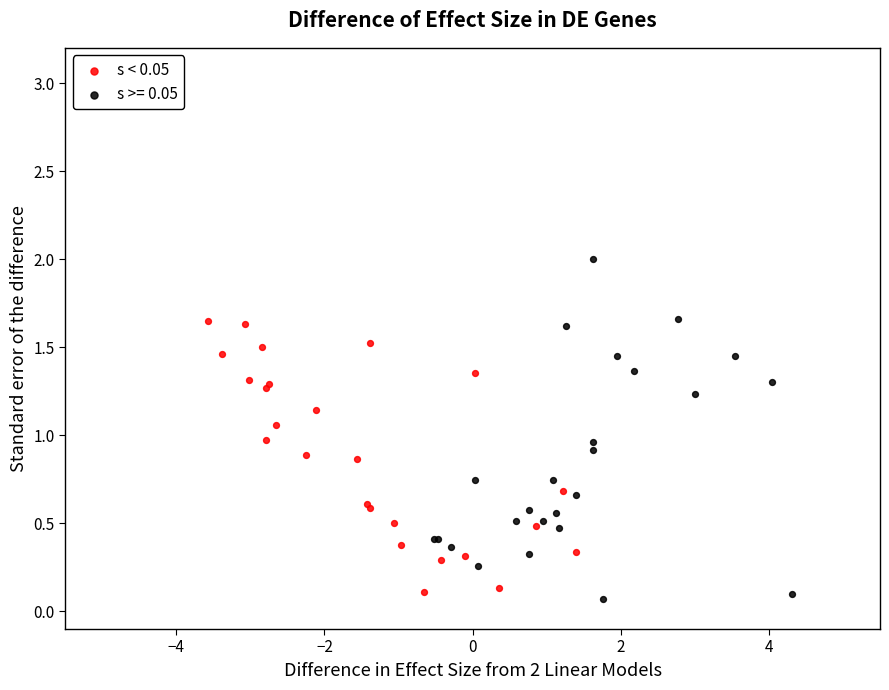

Which series contains the highest Y value?

s >= 0.05